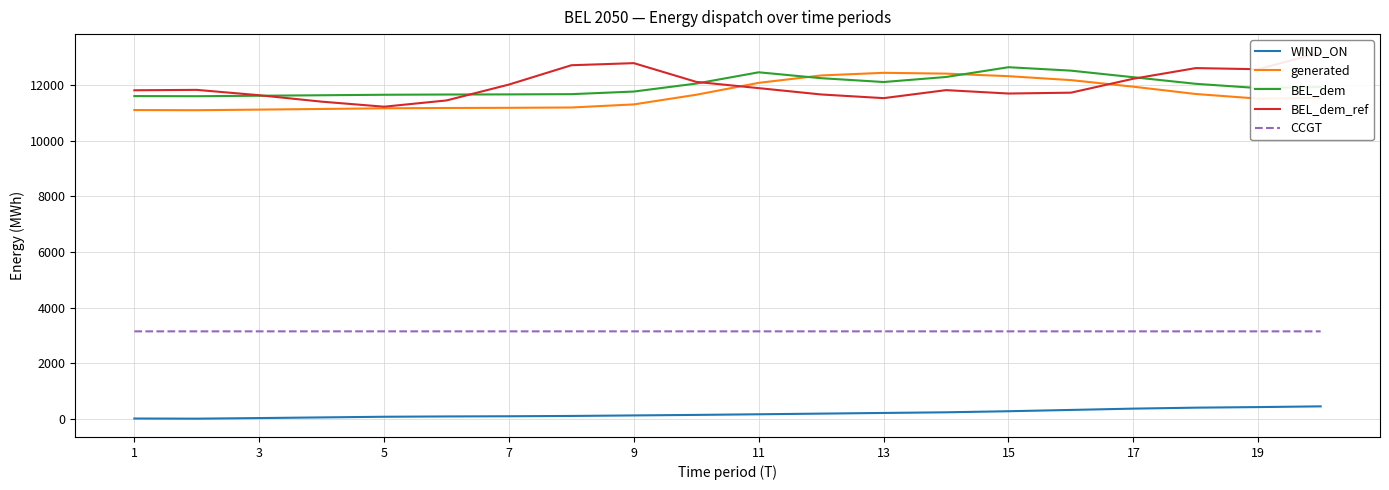

Reading left to right, transcribe all the data shown in this chart.

WIND_ON: 14.5	9.3	30.7	53.9	77.7	88.9	95.3	106.7	125.3	144.2	166.7	190.4	214.4	237.3	276.3	322.5	369.8	404.3	425.0	451.0
generated: 11094.1	11088.9	11110.3	11133.5	11157.4	11168.5	11174.9	11186.3	11297.2	11644.4	12071.6	12337.3	12432.0	12402.9	12311.4	12170.1	11933.4	11671.3	11504.6	11530.6
BEL_dem: 11596.5	11591.3	11608.7	11626.0	11643.9	11652.2	11657.0	11665.6	11759.3	12046.3	12450.8	12239.0	12101.5	12282.3	12633.4	12510.2	12273.5	12037.0	11883.8	11923.4
BEL_dem_ref: 11805.1	11819.3	11626.7	11396.2	11214.8	11440.0	12010.4	12704.3	12779.6	12106.5	11882.0	11654.4	11522.4	11810.1	11688.2	11718.9	12219.4	12602.0	12560.6	13164.6
CCGT: 3145.4	3145.4	3145.4	3145.4	3145.4	3145.4	3145.4	3145.4	3145.4	3145.4	3145.4	3145.4	3145.4	3145.4	3145.4	3145.4	3145.4	3145.4	3145.4	3145.4